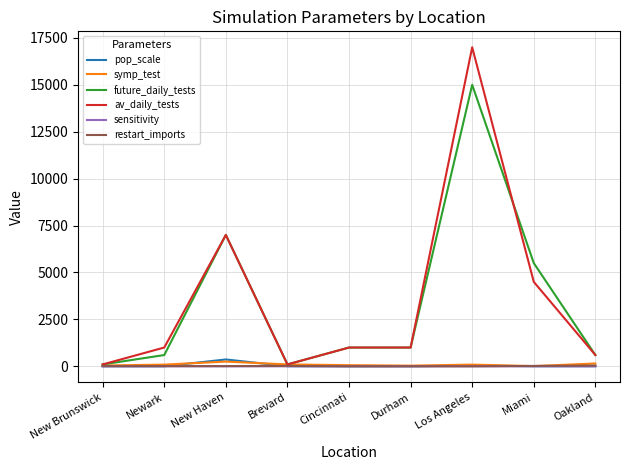

At which category does symp_test reach its first local peak?

New Haven